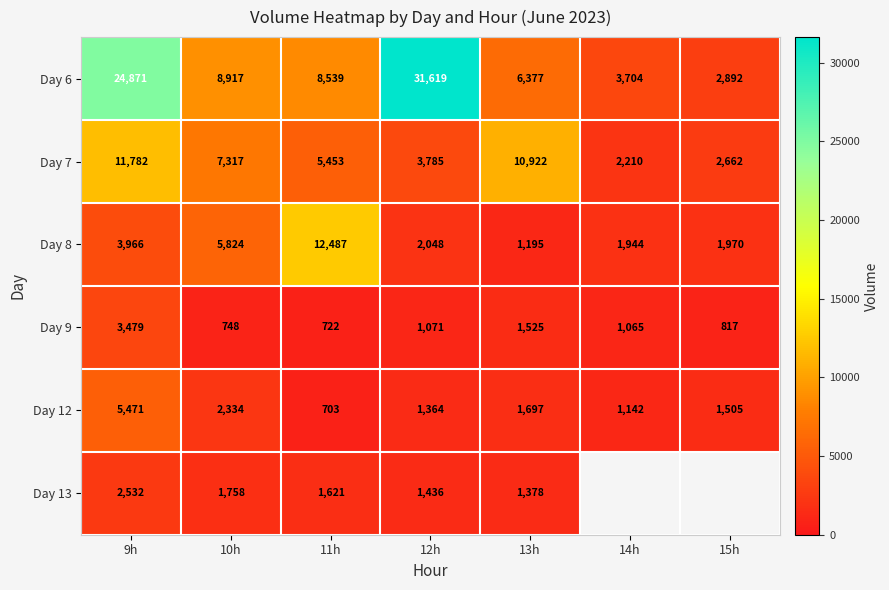

The Day 13 series shows 2788.7 at 10h. True or false?

False